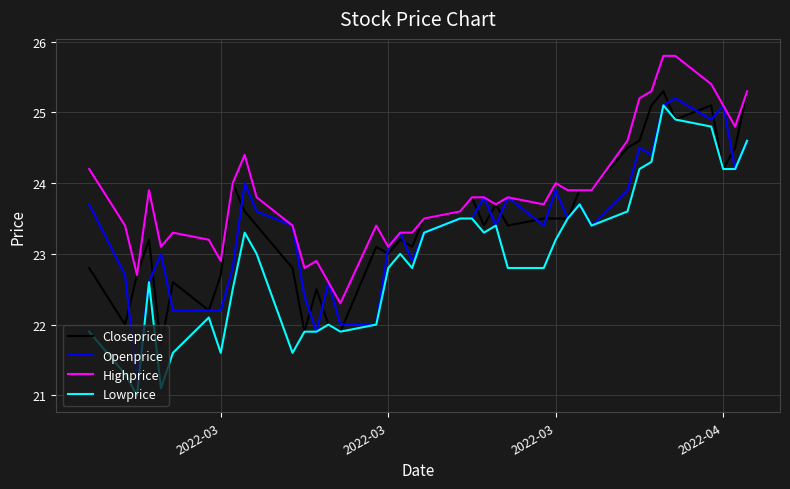

Which series has the largest total across all categories?

Highprice